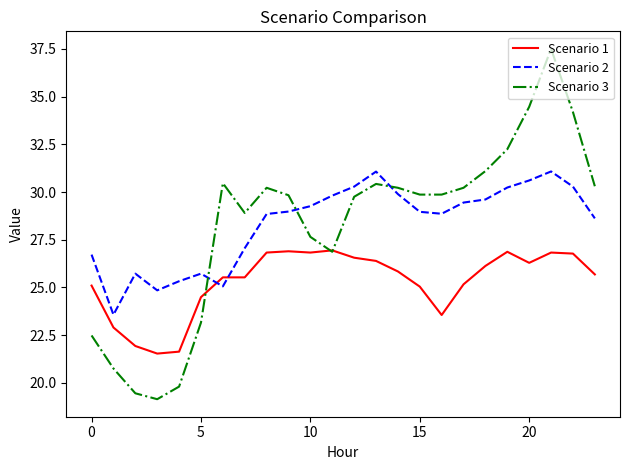

After their last crossing, which series has the higher values: Scenario 2 or Scenario 3?

Scenario 3